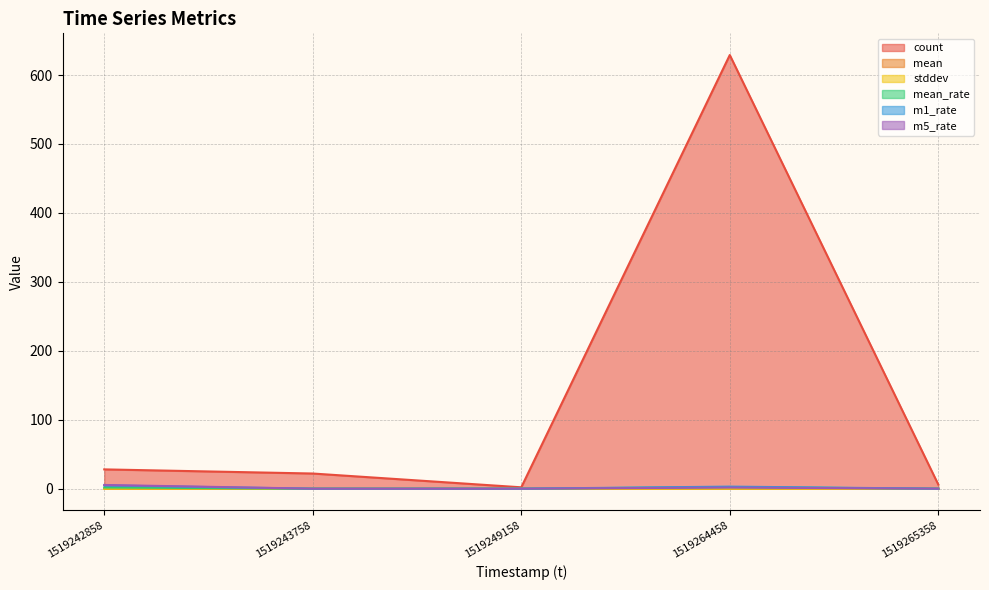

Reading left to right, transcribe all the data shown in this chart.

count: 28.0	22.0	2.0	629.0	6.0
mean: 0.0	0.0	0.0	0.0	0.0
stddev: 0.0	0.0	0.0	0.0	0.0
mean_rate: 1.7	0.0	0.0	2.3	0.0
m1_rate: 4.7	0.0	0.0	3.0	0.0
m5_rate: 5.4	0.0	0.0	1.7	0.1